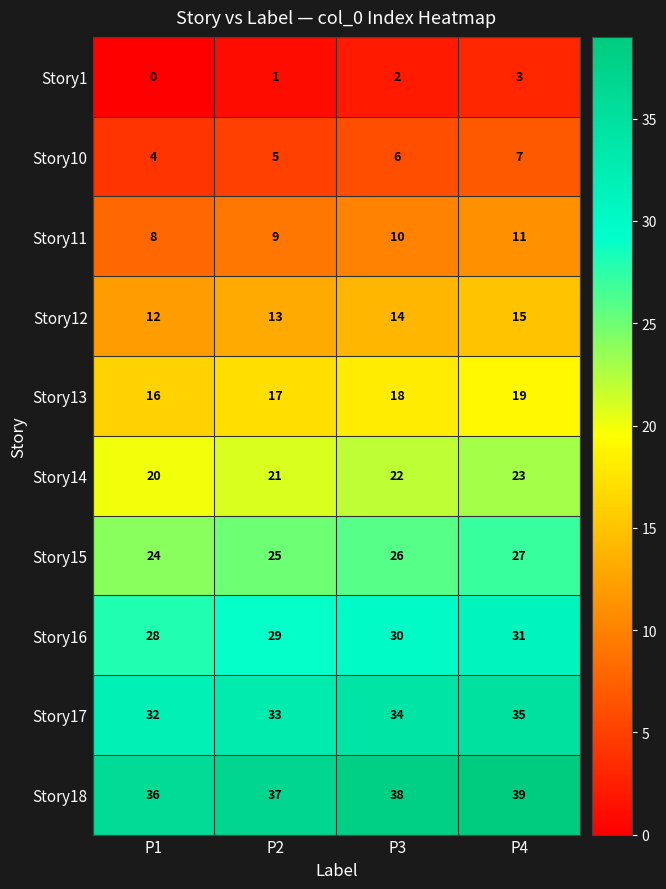

What is the greatest value displayed?

39